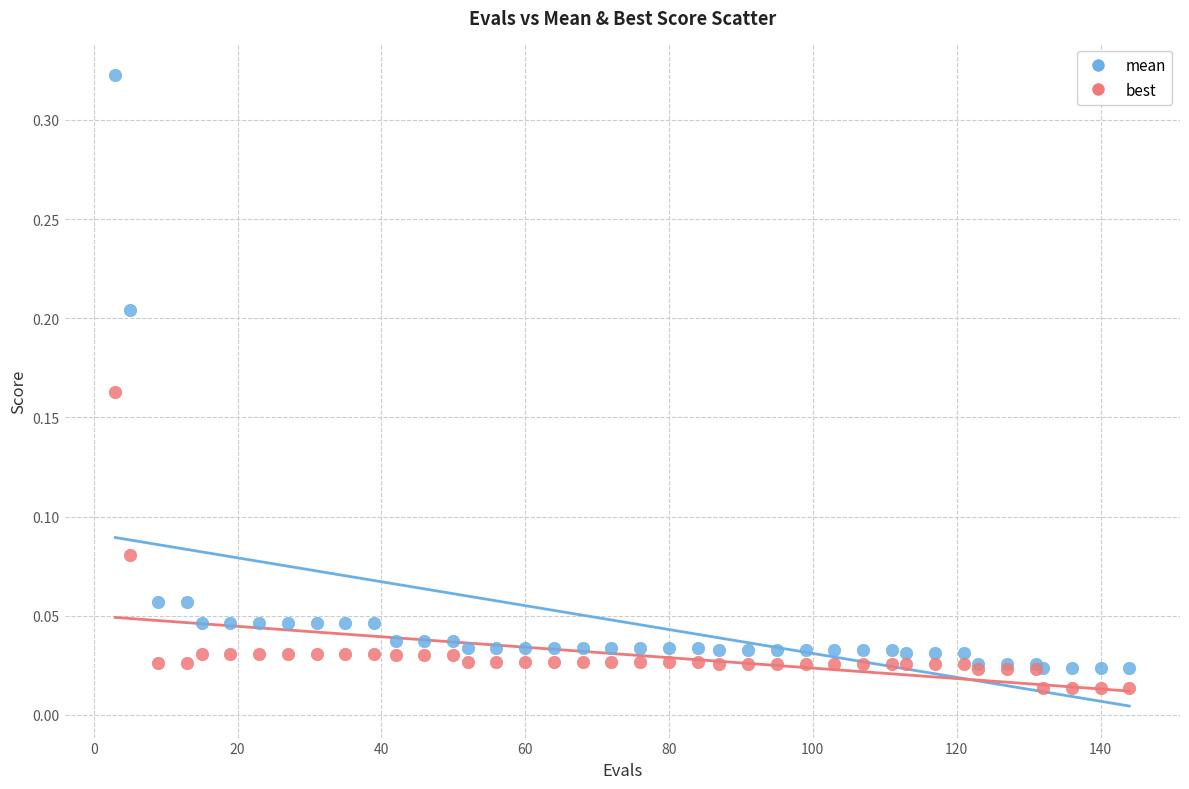

Which series reaches the minimum Y coordinate?

best